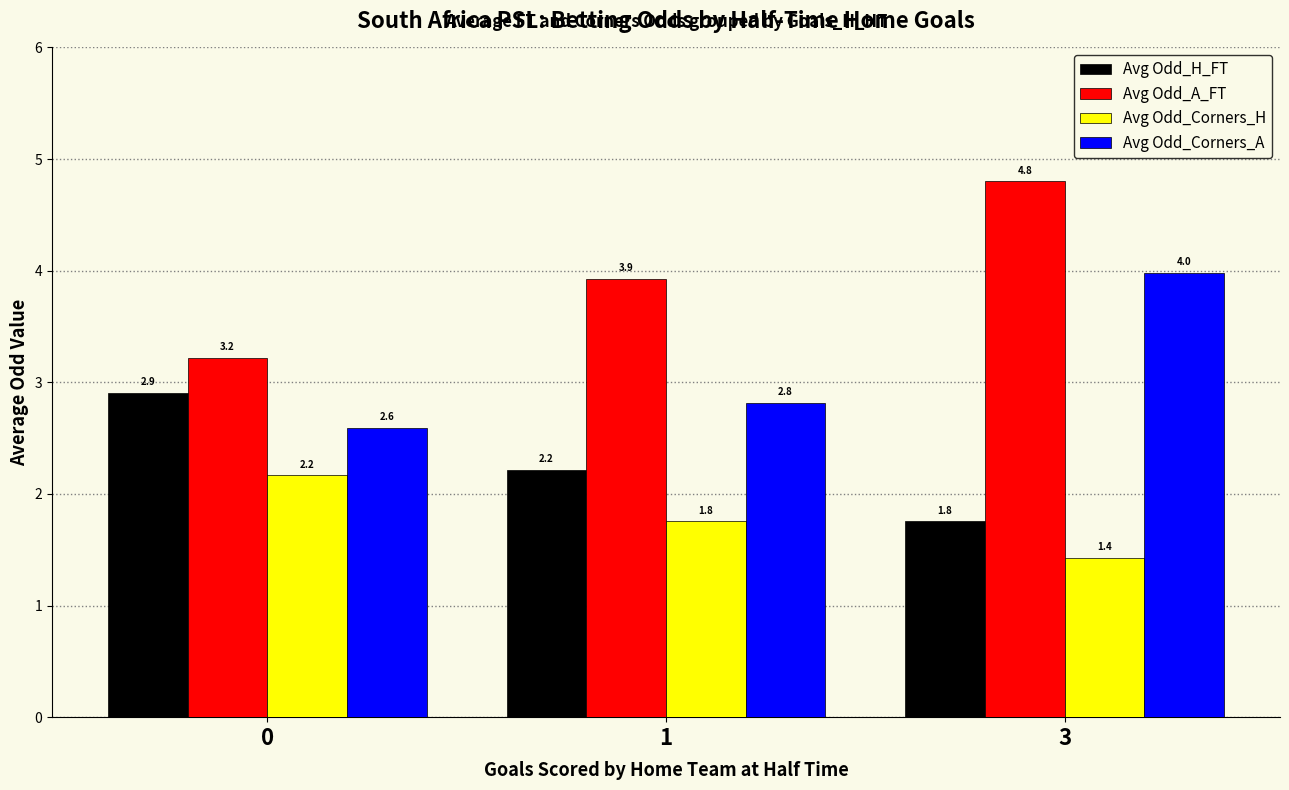

How many Avg Odd_Corners_A values are between 2 and 3?

2